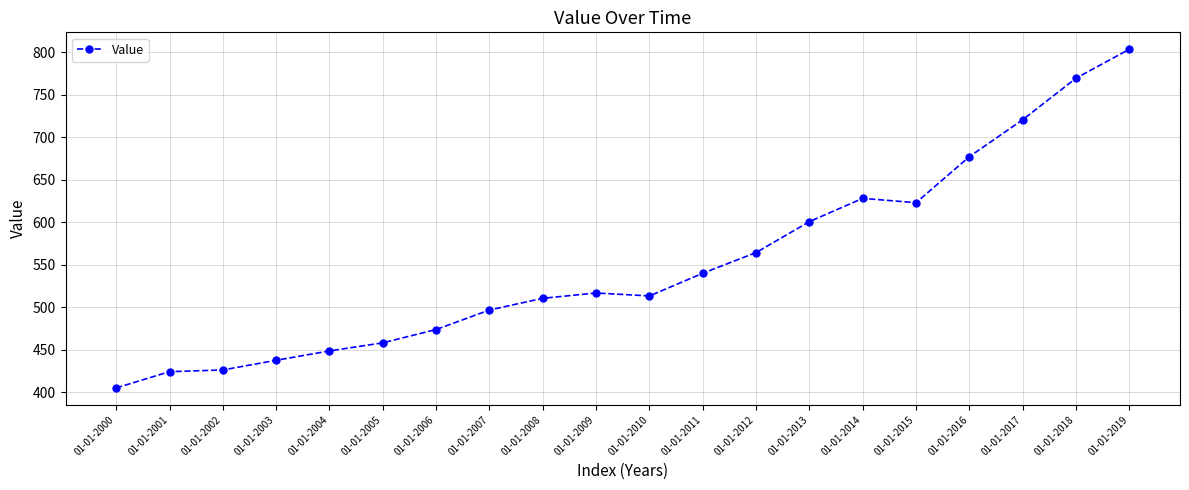

Approximately how many times larger is the value at 01-01-2018 compared to 01-01-2008?

1.5